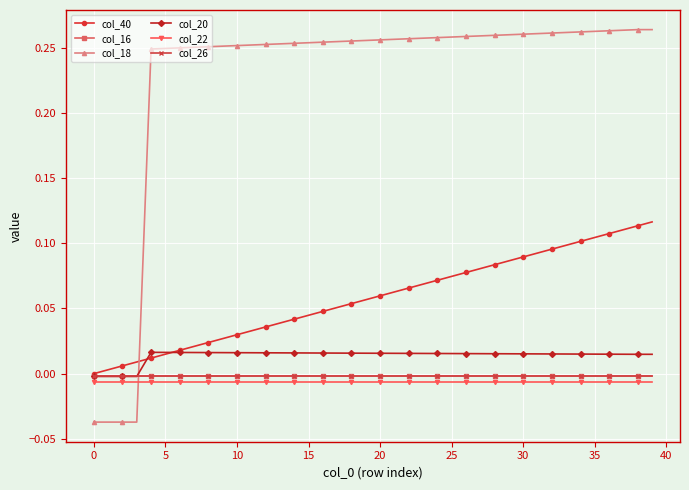

How many values in the col_20 series are below 0?

4